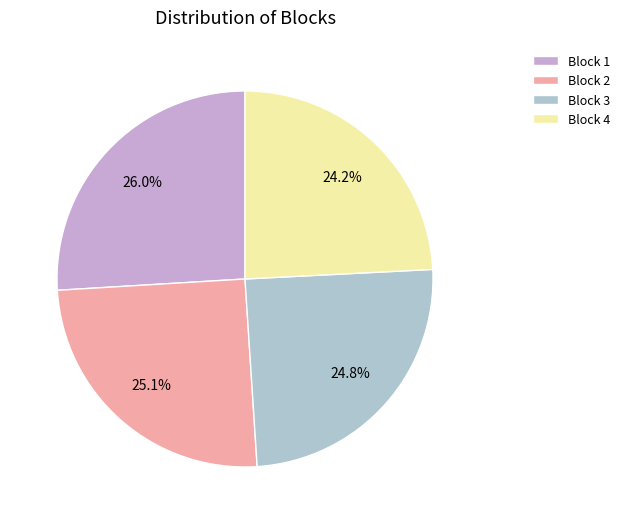

Is it true that Block 3 is 16% of the pie?

False